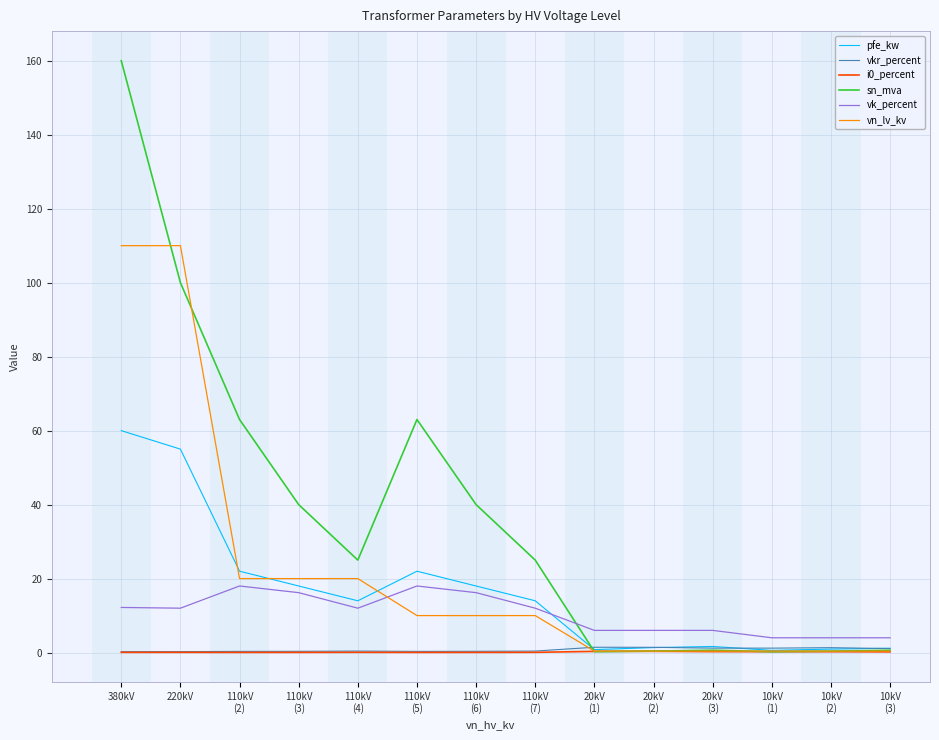

What is the approximate value of pfe_kw at 110kV
(3)?

18.0